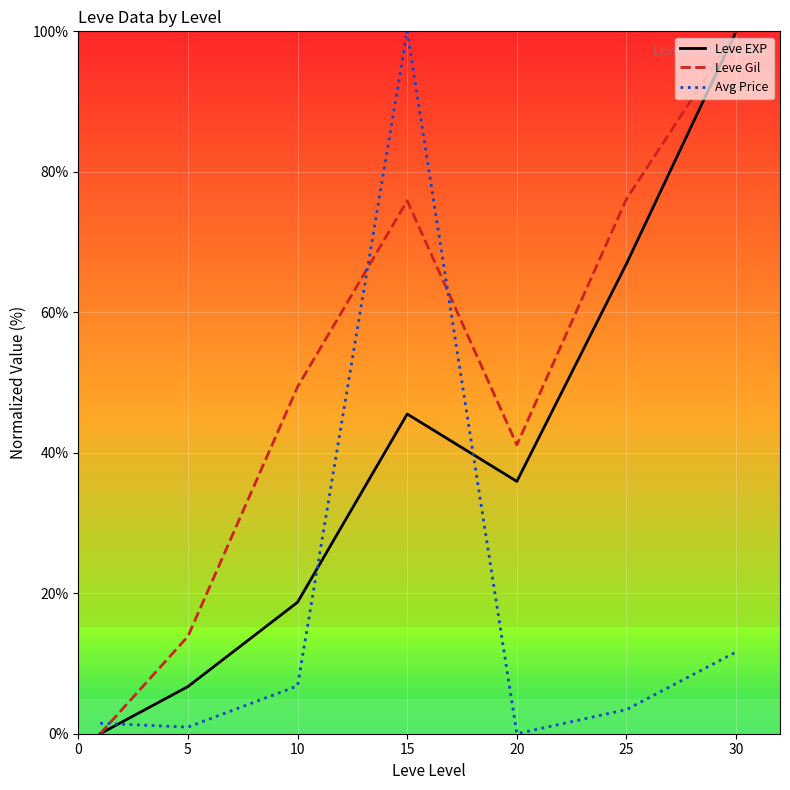

What are all the series names shown in the legend?

Leve EXP, Leve Gil, Avg Price